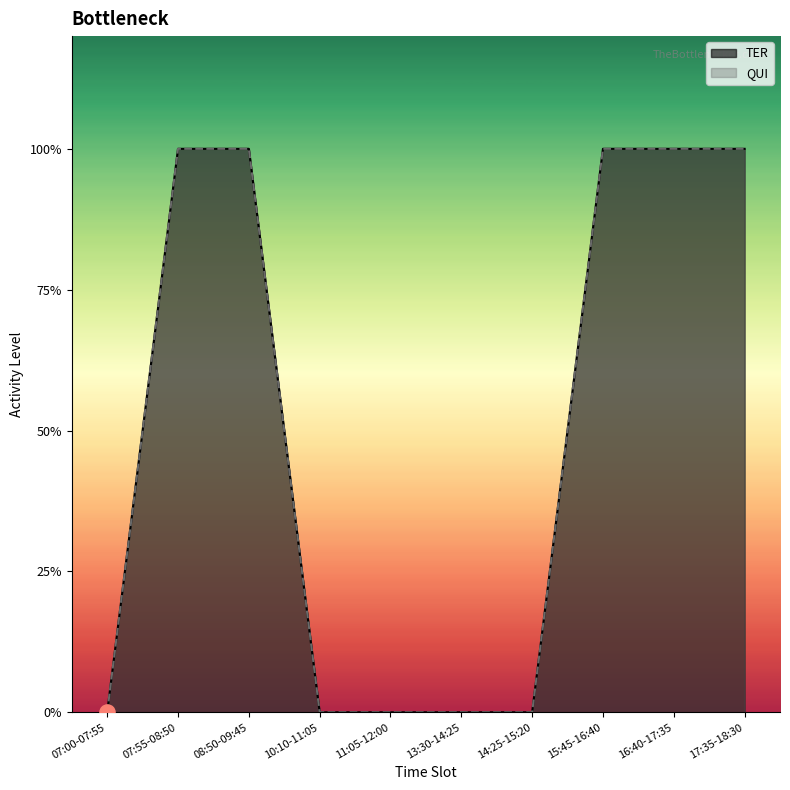

Which series has the largest total across all categories?

TER